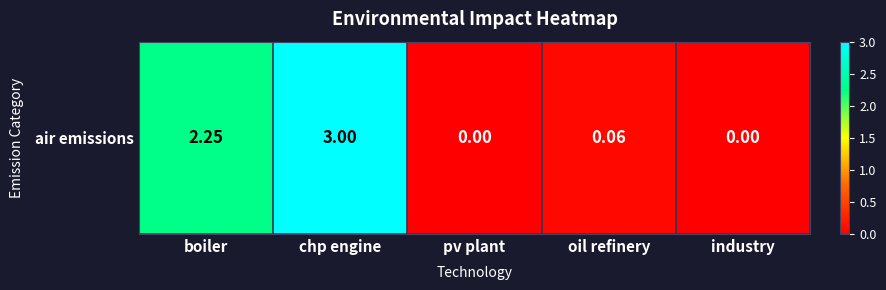

Reading left to right, extract all data points from this chart.

2.2	3.0	0.0	0.1	0.0